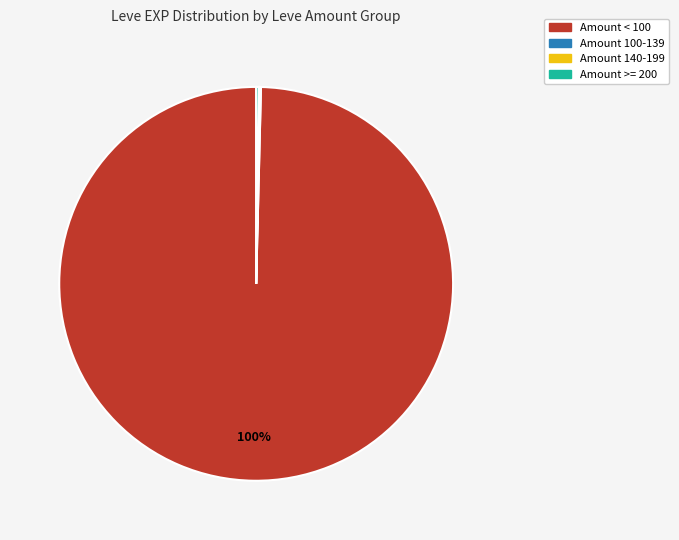

To the nearest percent, what is the difference between the largest and smallest slice percentages?

100%